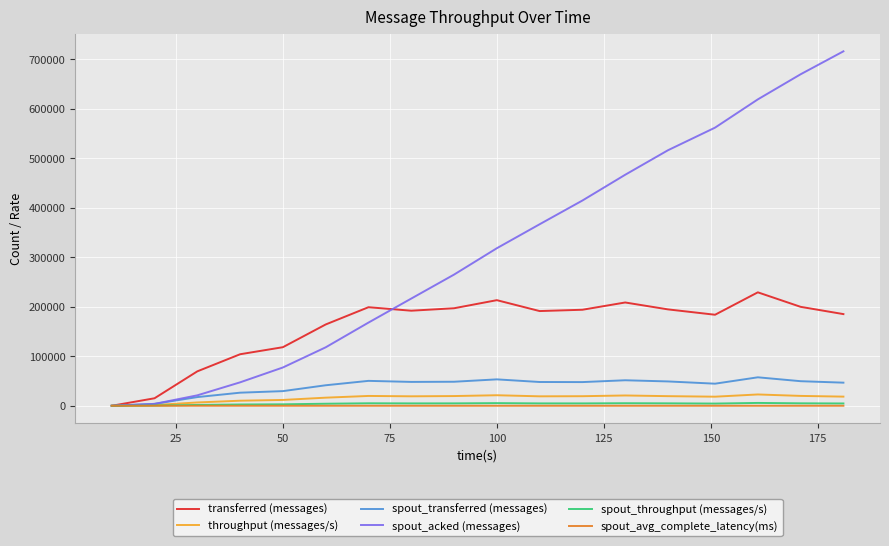

What is the maximum value for spout_transferred (messages)?

57520.0